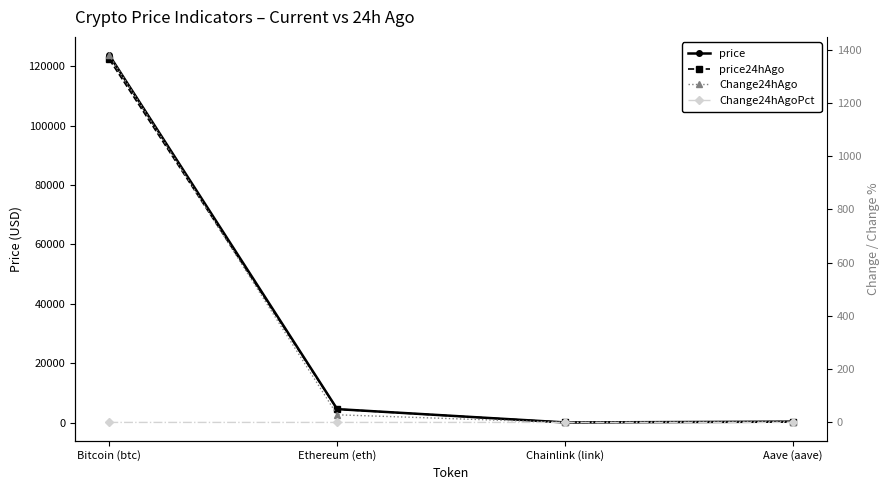

True or false: price24hAgo and Change24hAgoPct cross at least once.

False